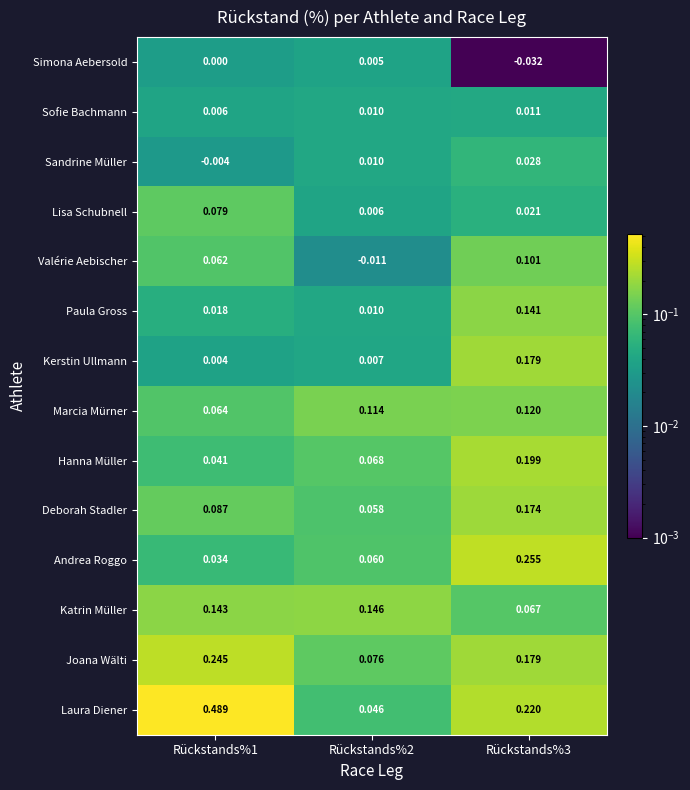

List the series in order of their peak value, lowest first.

Simona Aebersold, Sofie Bachmann, Sandrine Müller, Lisa Schubnell, Valérie Aebischer, Marcia Mürner, Paula Gross, Katrin Müller, Deborah Stadler, Kerstin Ullmann, Hanna Müller, Joana Wälti, Andrea Roggo, Laura Diener